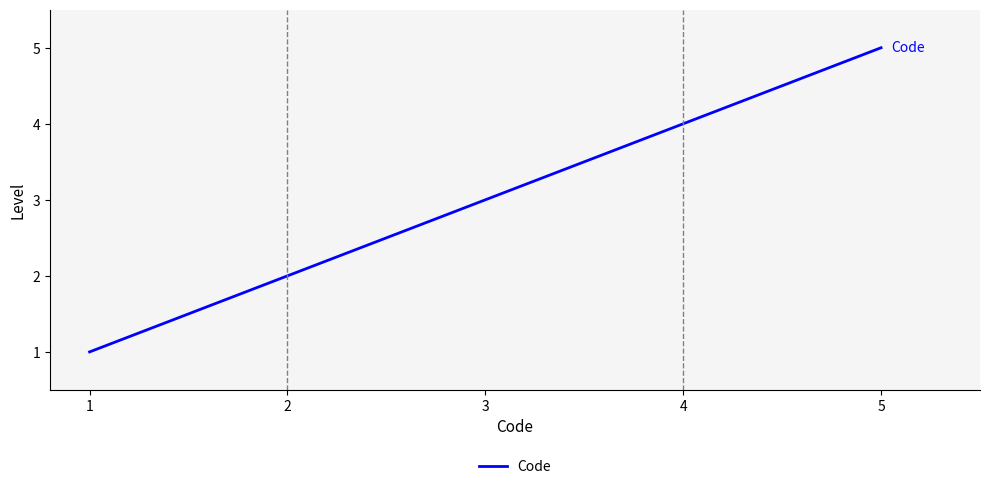

How many values are between 2 and 4?

3